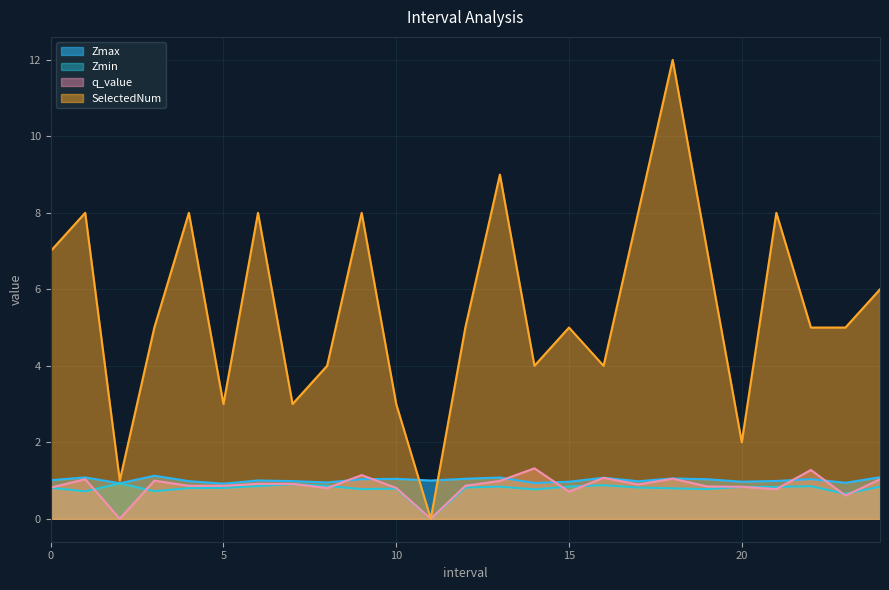

At how many categories does at least one series exceed 3?

19